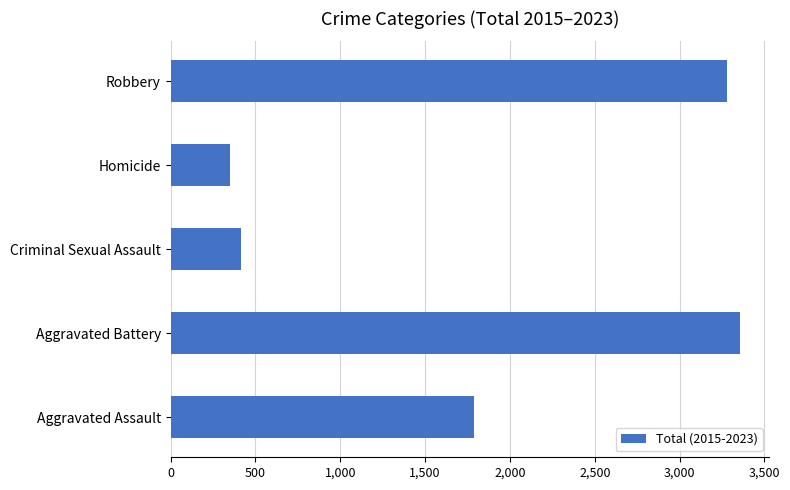

Approximately how many times larger is the value at Robbery compared to Aggravated Battery?

1.0